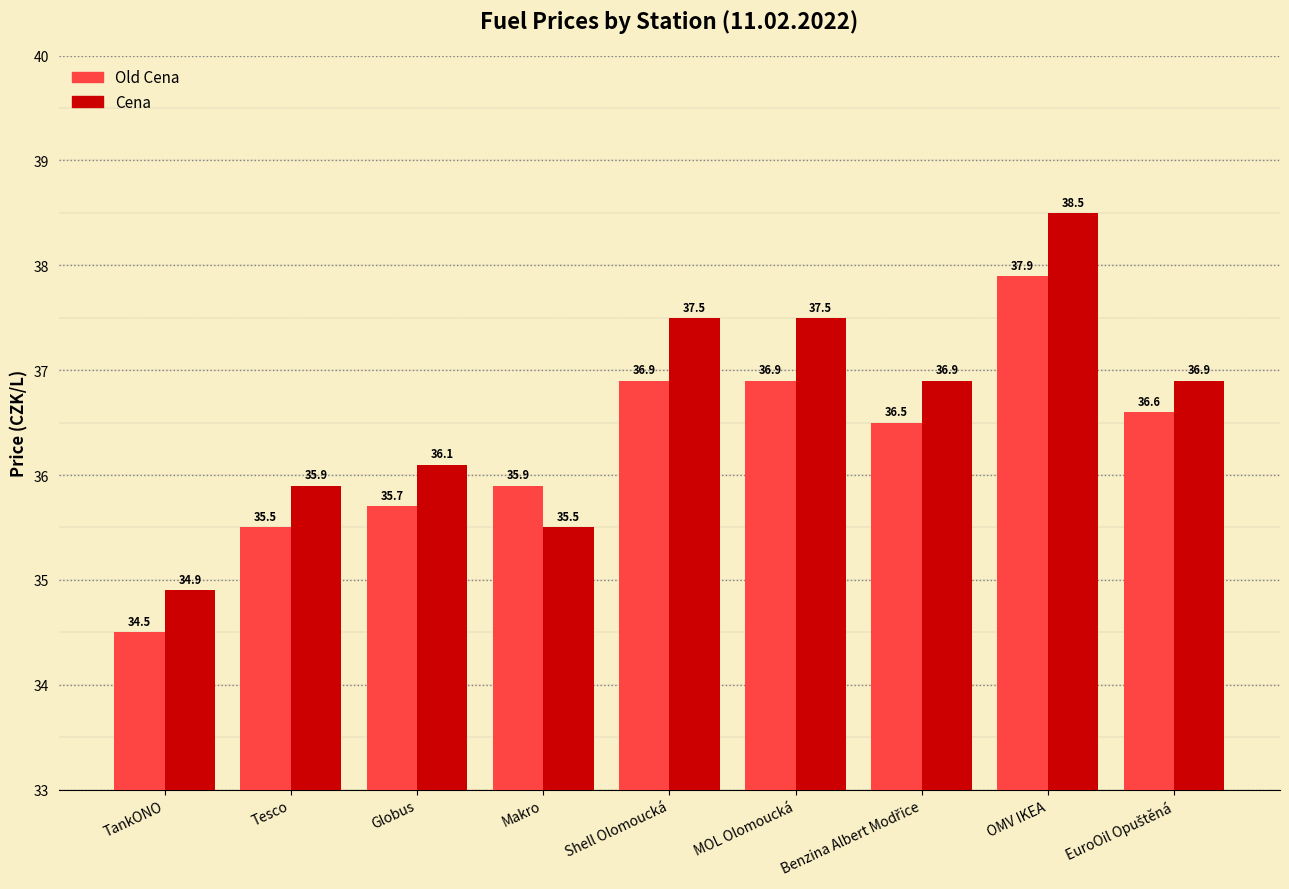

Which category has the highest value in the Cena series?

OMV IKEA